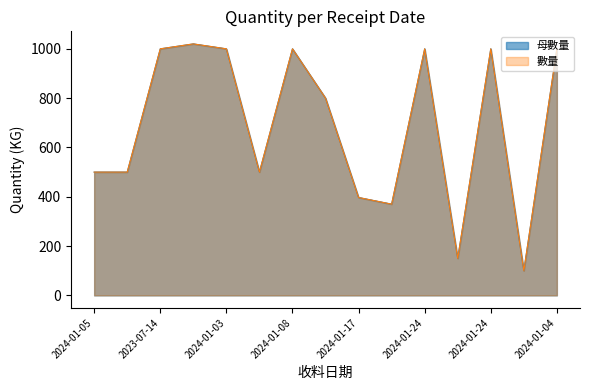

What is the total value across all series at 2024-01-04?

2040